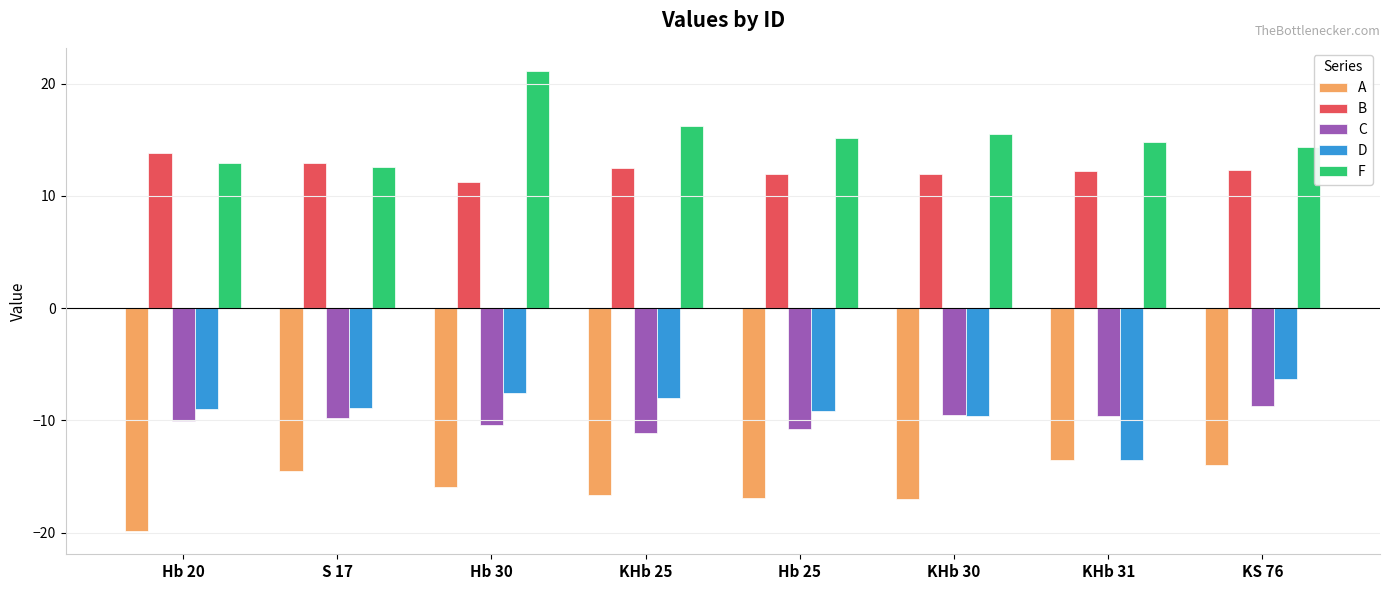

Is it true that F equals 9.7 at Hb 25?

False